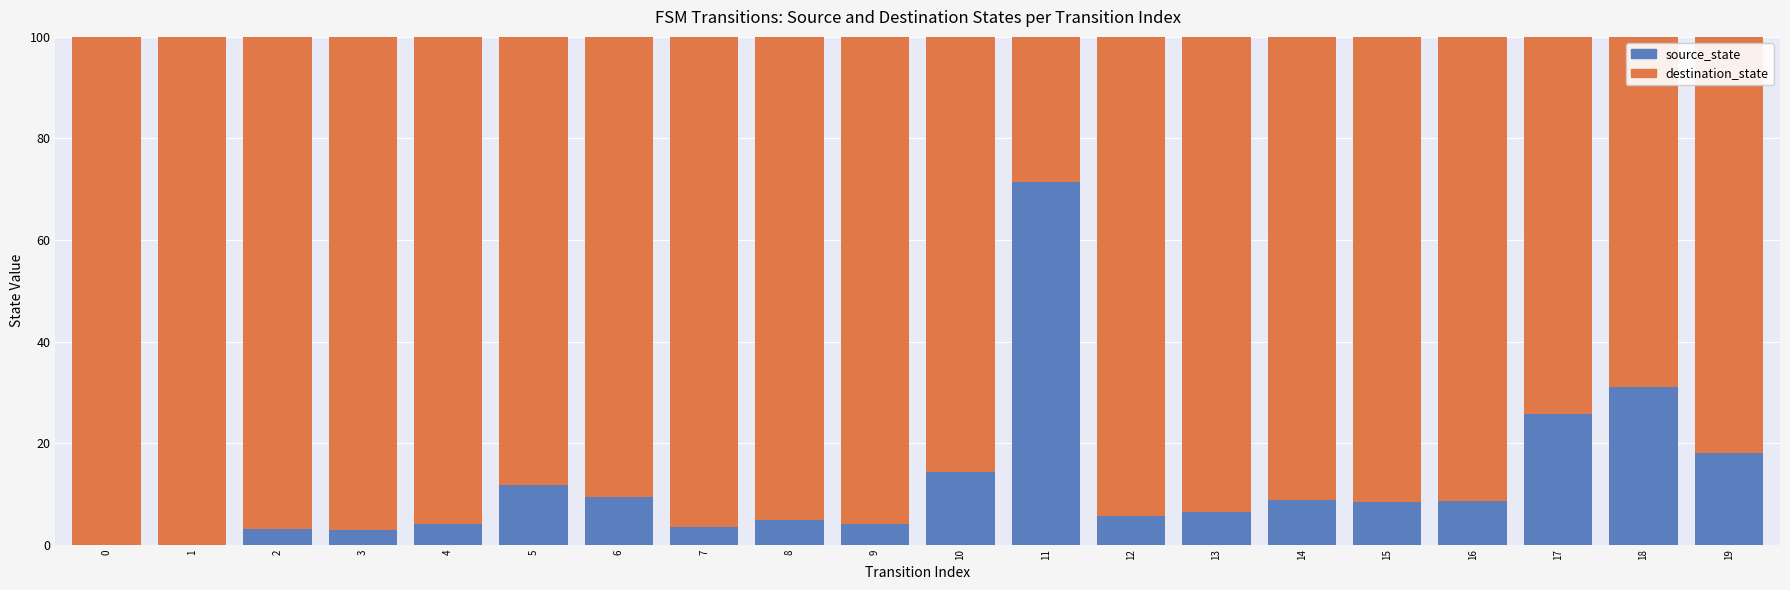

What is the sum of all source_state values?

241.8